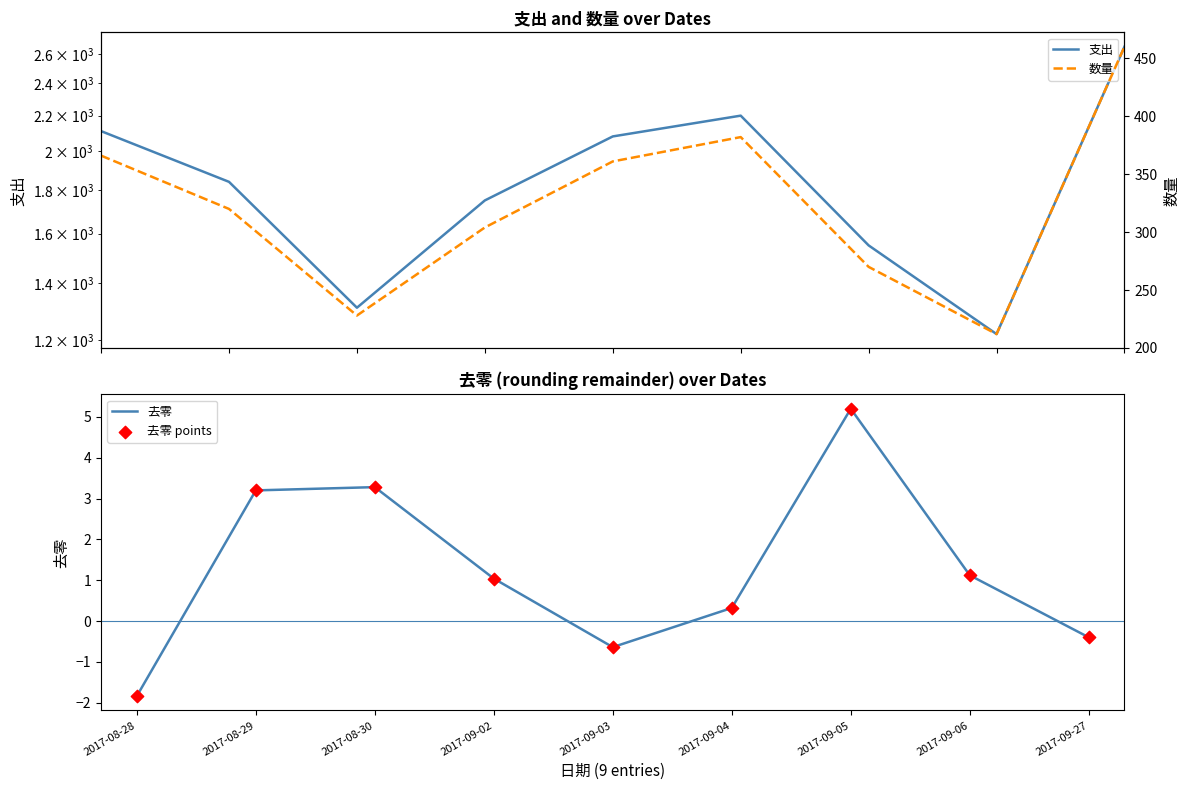

Which series contains the lowest Y value?

去零